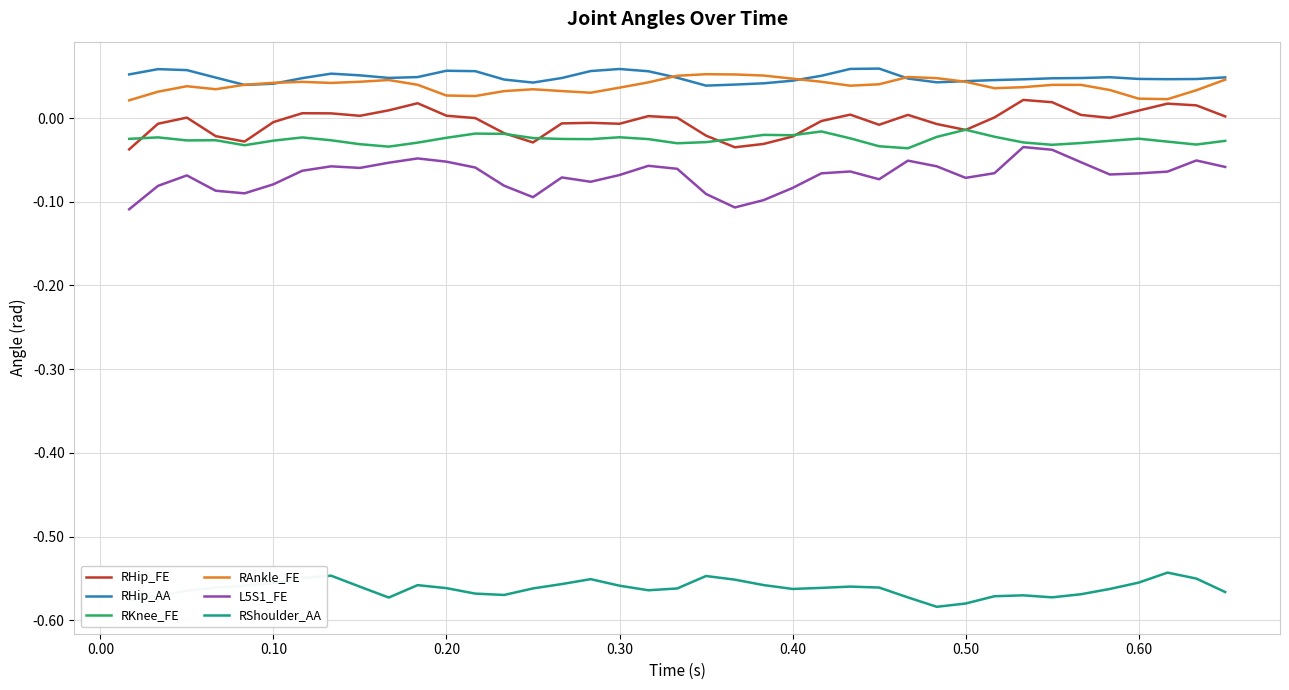

Which series has the widest spread of values?

L5S1_FE